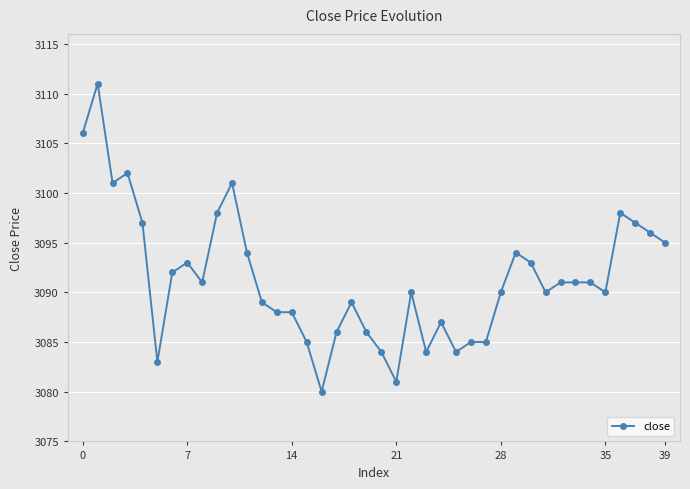

What is the average value?

3091